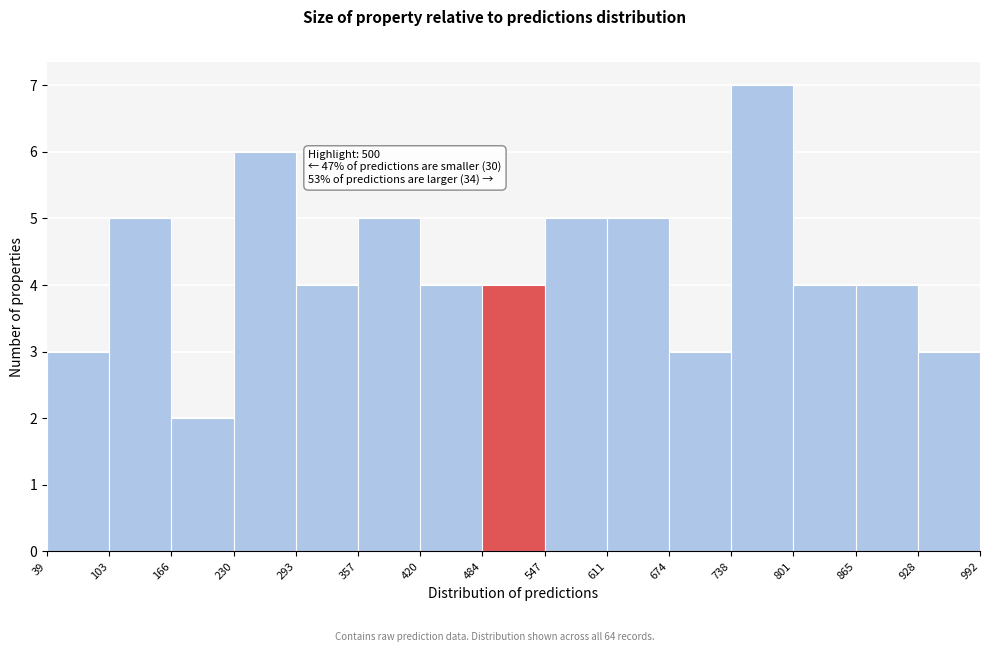

Over which range of the x-axis is the bar tallest?

738 to 801